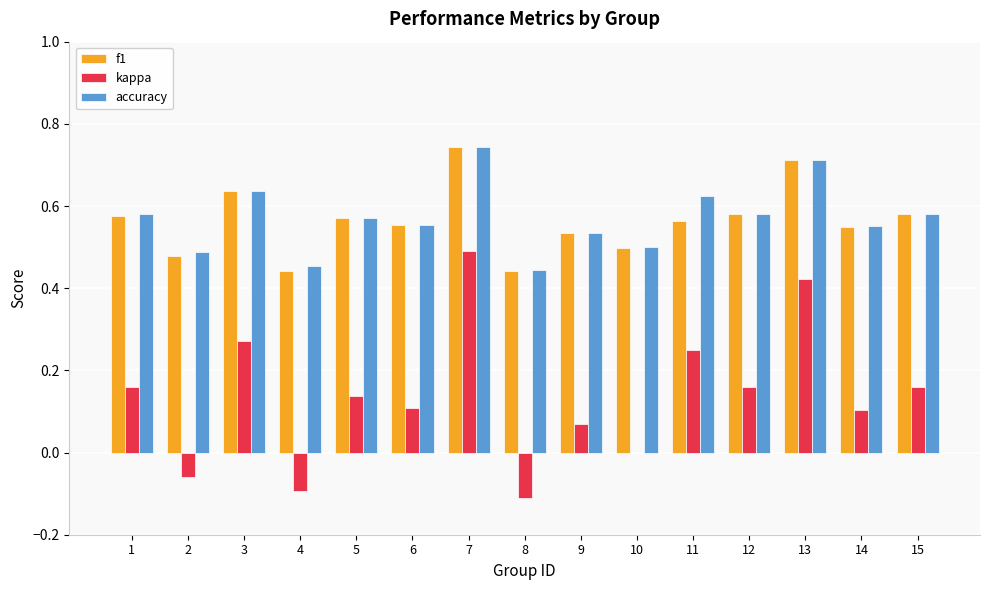

True or false: accuracy has a value of 0.4 at 6.

False